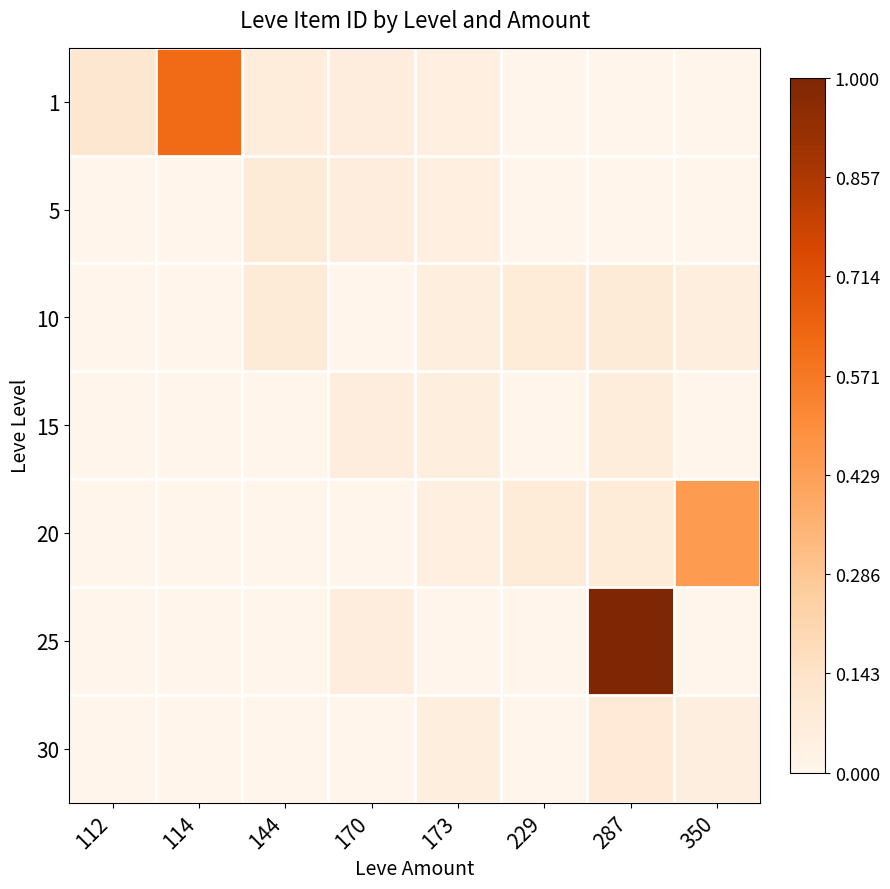

Count the number of data series in this chart.

7